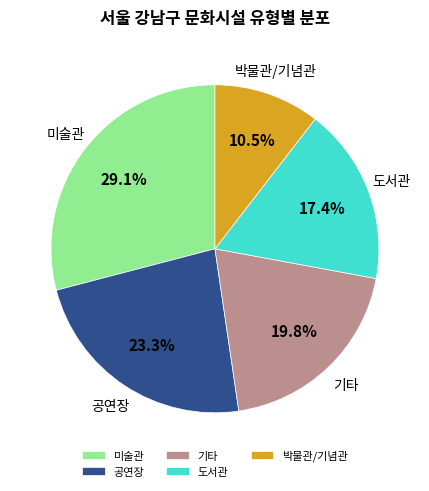

How many segments does this pie chart have?

5